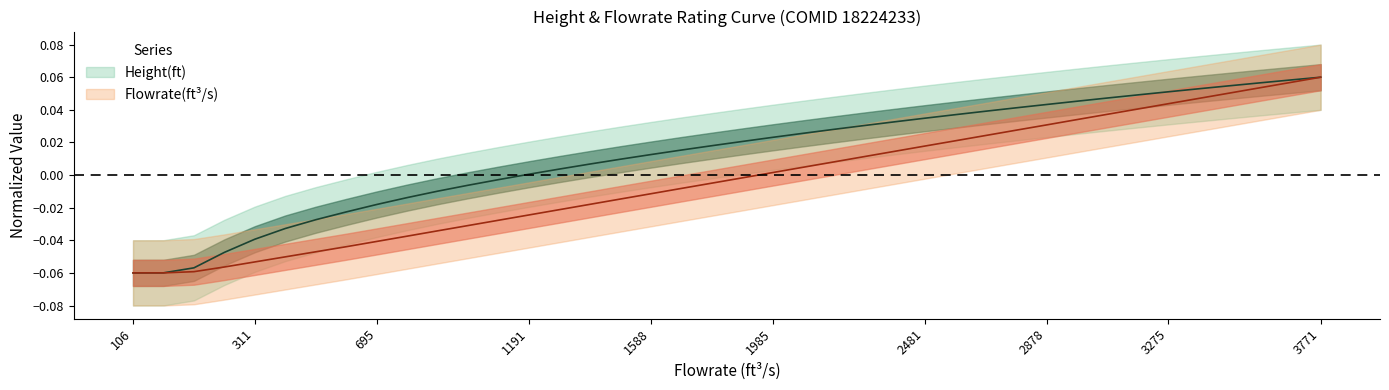

At 15, list the series in order from largest to smallest.

Height(ft), Flowrate(ft^3/s)